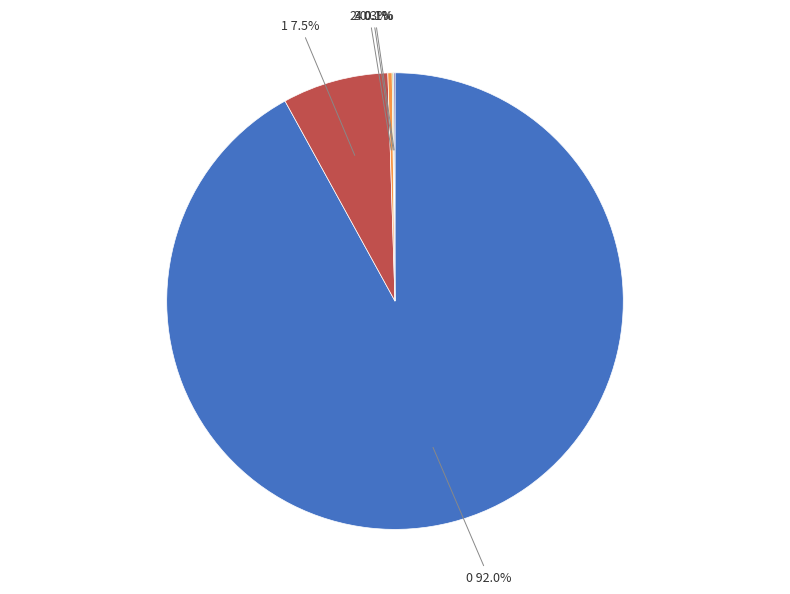

How much of the chart is everything except 0 92.0%?

8.0%